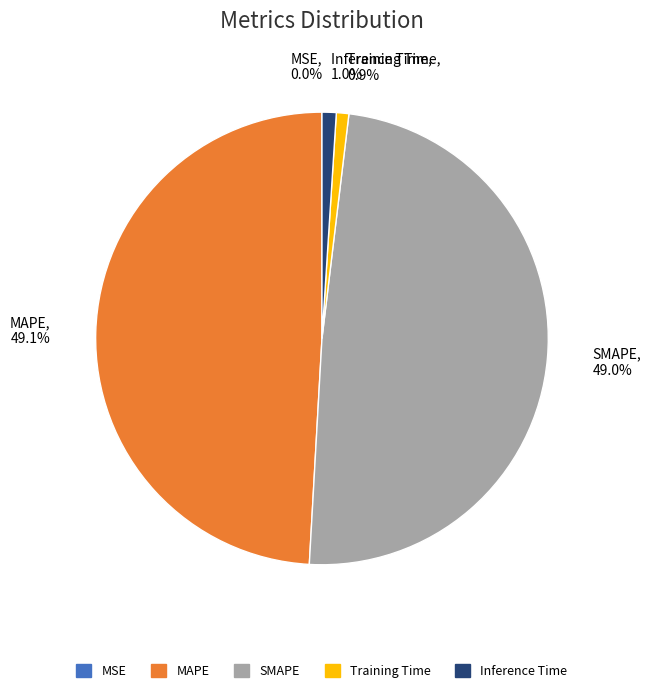

To the nearest percent, what is the average slice percentage?

20%